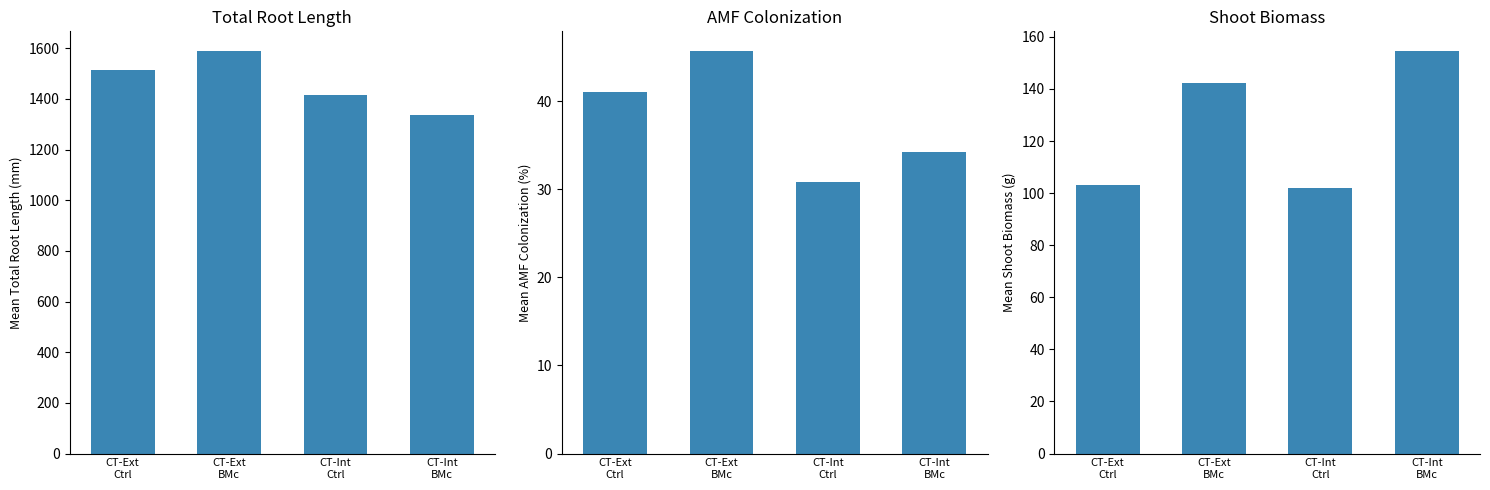

What is the difference between the highest and lowest values at CT-Int
Ctrl?

1385.2